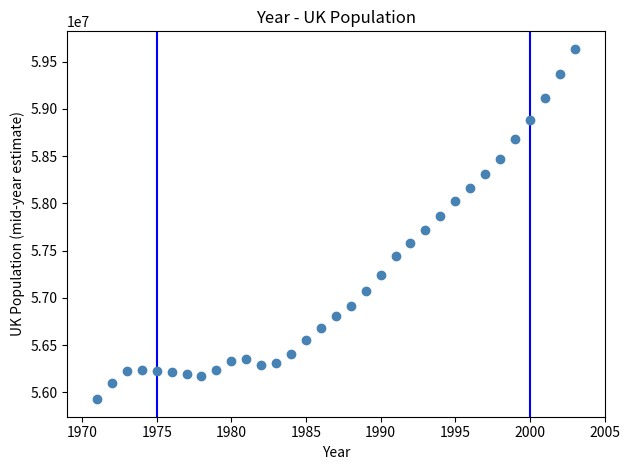

What is the range of X values (max minus min)?

32